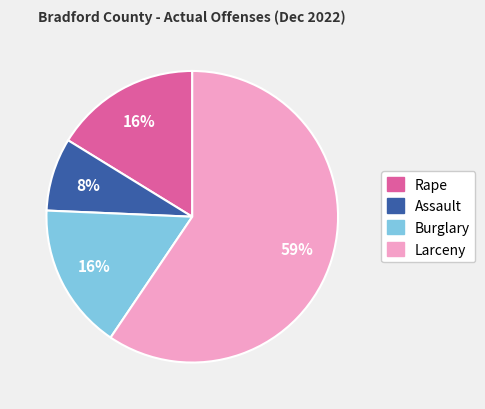

Between Rape and Larceny, which is larger?

Larceny